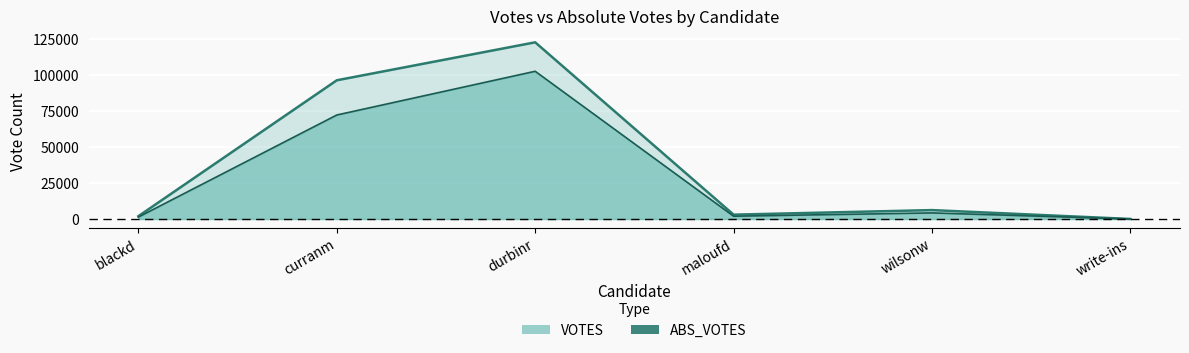

Is it true that VOTES (line) equals 560 at blackd?

False